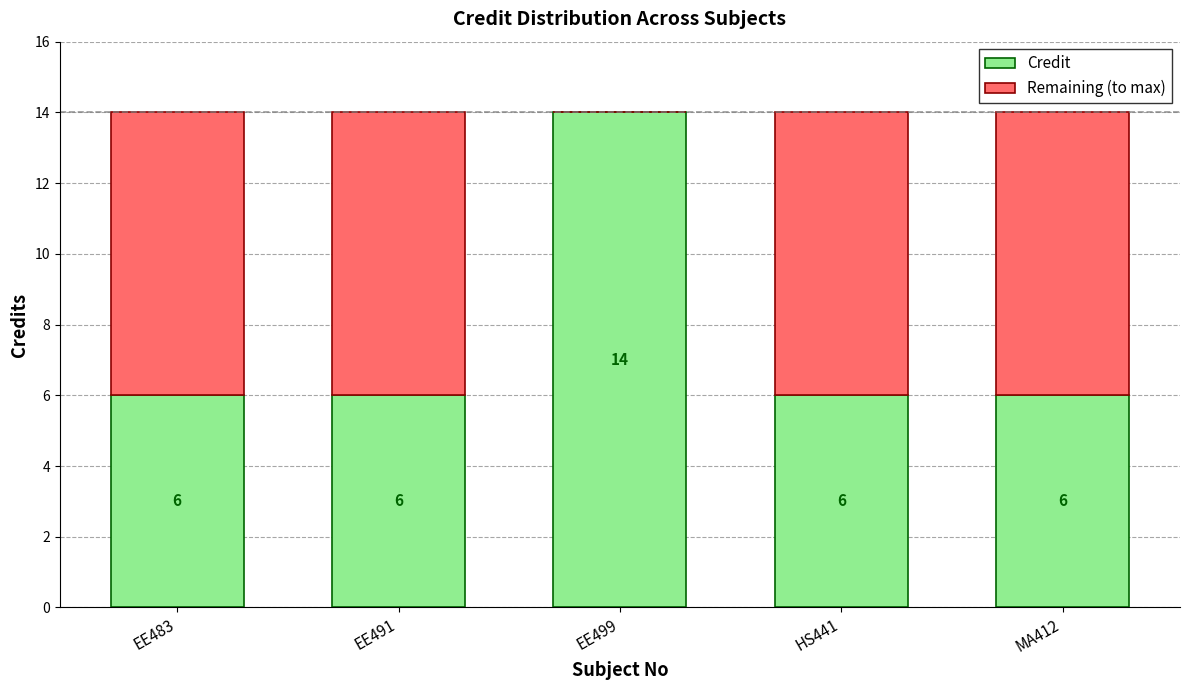

At which label does Credit reach its peak?

EE499